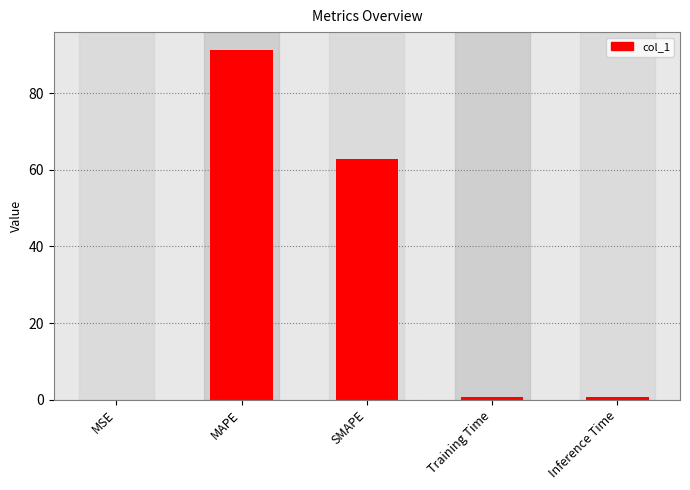

What is the maximum value shown in the chart?

91.4